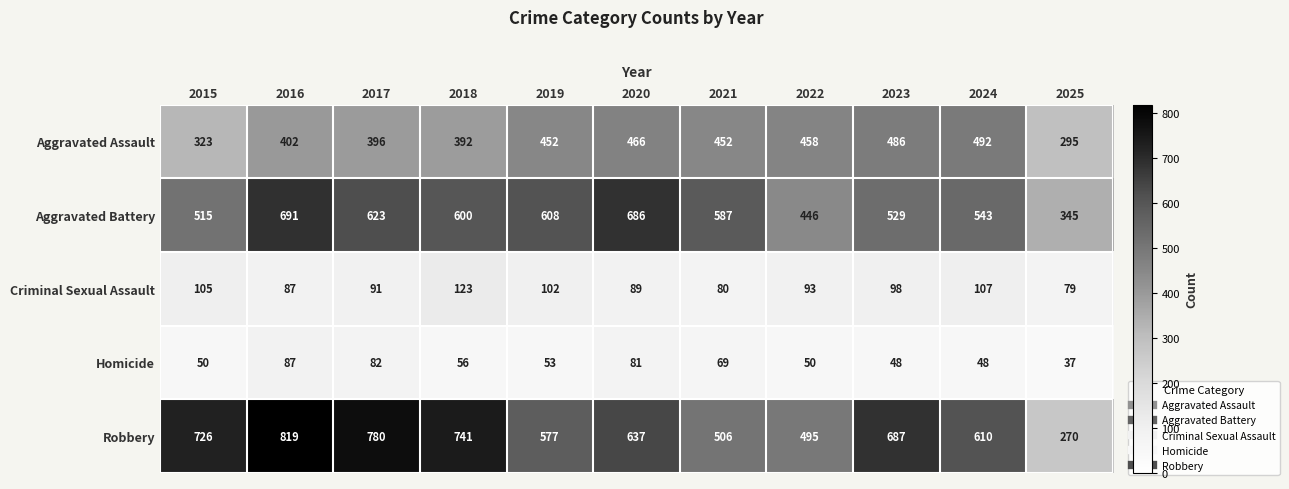

List the series in order of their peak value, highest first.

Robbery, Aggravated Battery, Aggravated Assault, Criminal Sexual Assault, Homicide